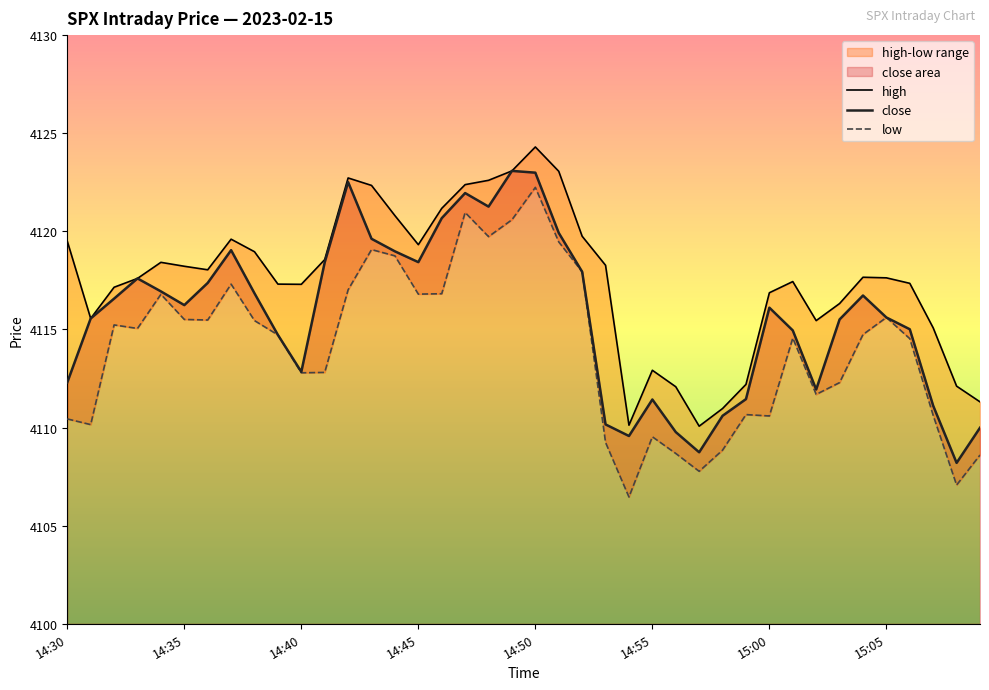

What is the highest value of the close series?

4123.1